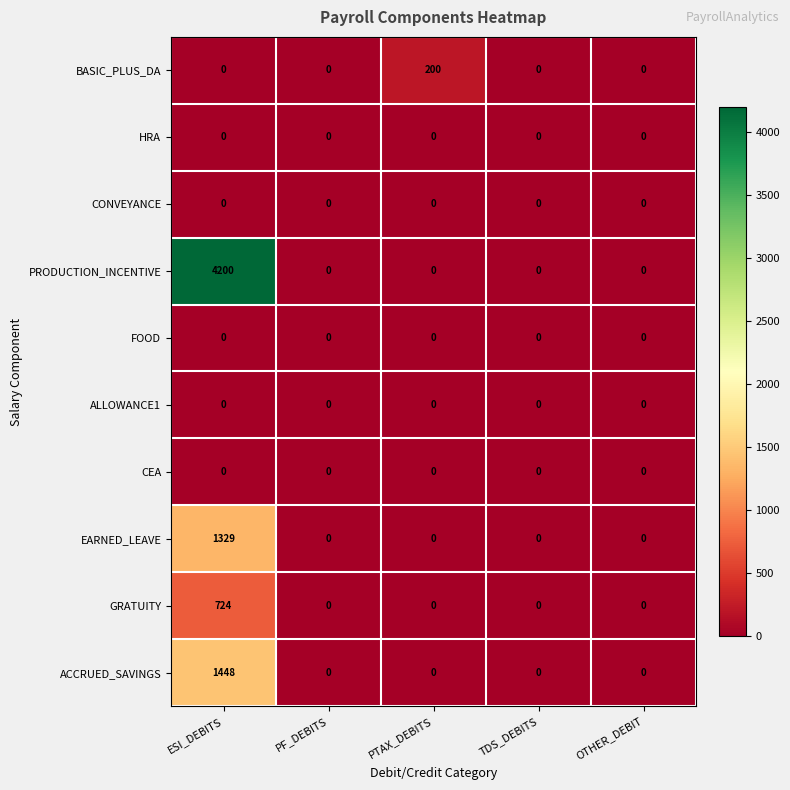

The value of BASIC_PLUS_DA at PF_DEBITS is 0. True or false?

True